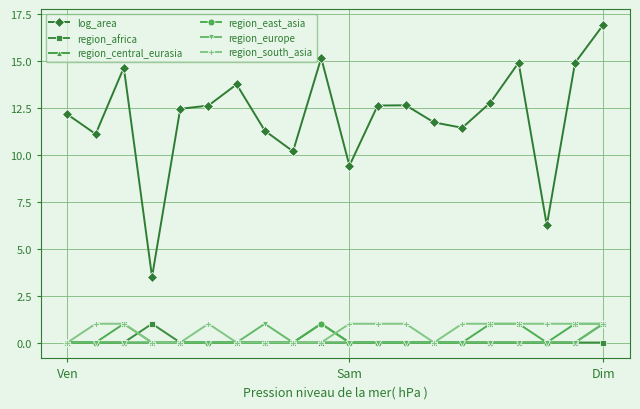

How many region_east_asia values are between 0 and 1?

20